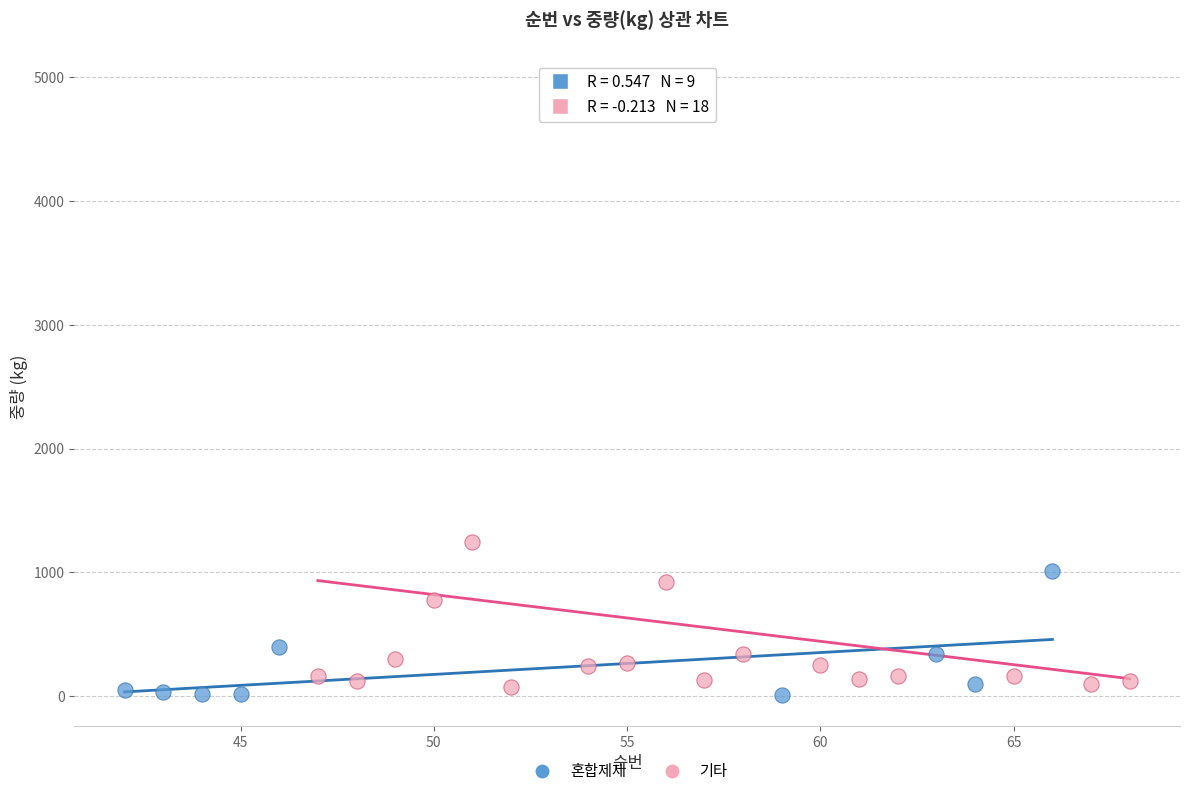

Which series has the largest Y range (max minus min)?

기타